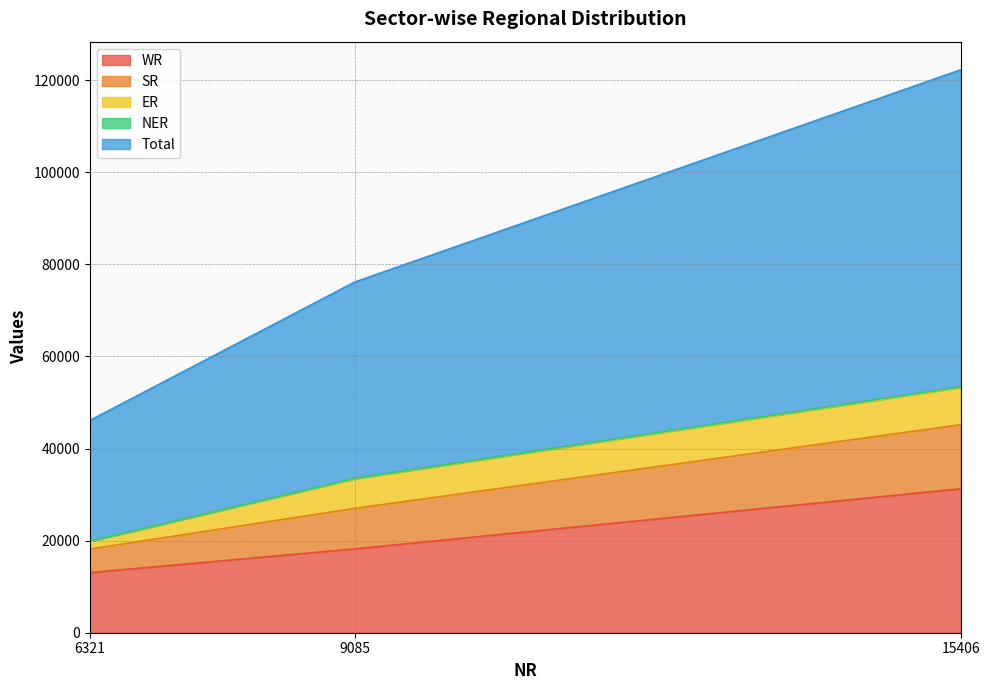

Rank the categories by SR value from lowest to highest.

6321, 9085, 15406